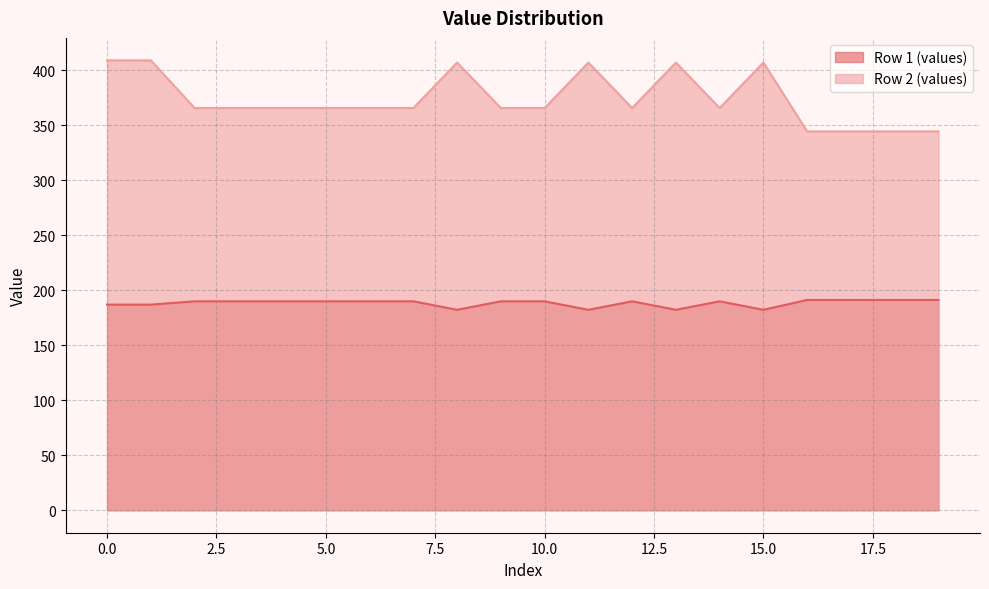

True or false: Row 1 (values) has more than 1 points higher than both neighbors.

True